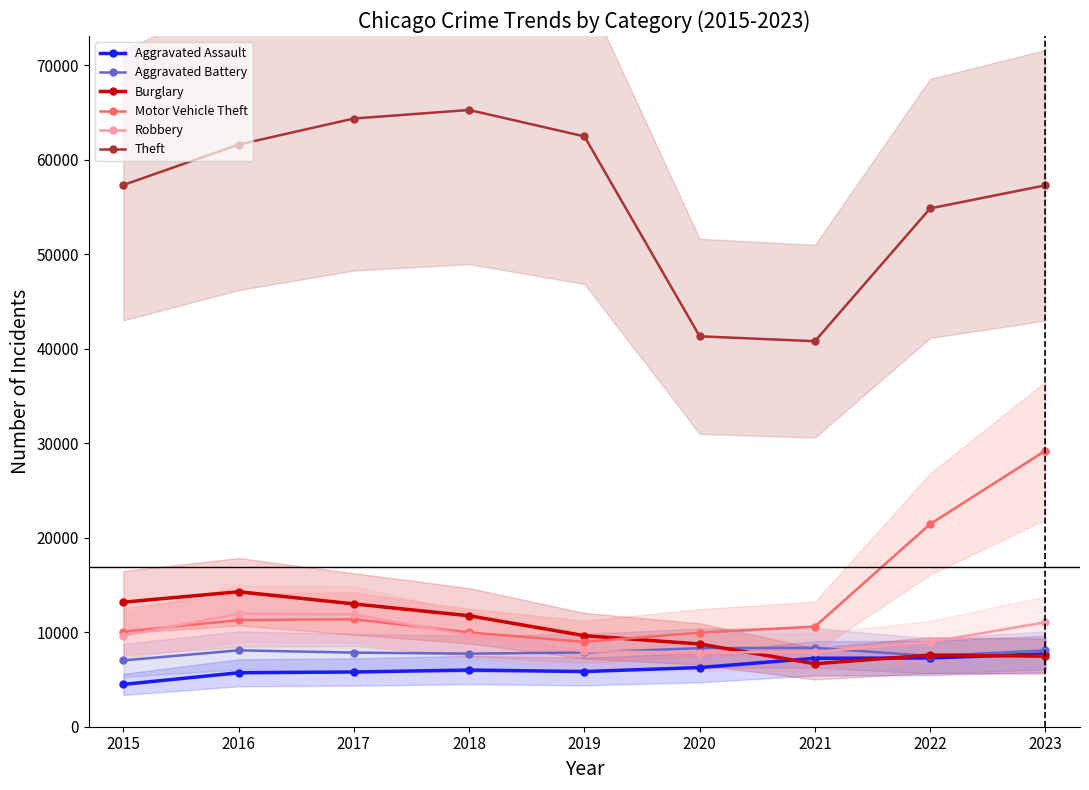

Reading left to right, extract all data points from this chart.

Aggravated Assault: 2015=4480	2016=5712	2017=5793	2018=6001	2019=5841	2020=6264	2021=7242	2022=7280	2023=7706
Aggravated Battery: 2015=7019	2016=8086	2017=7845	2018=7735	2019=7858	2020=8319	2021=8347	2022=7488	2023=8078
Burglary: 2015=13184	2016=14289	2017=13001	2018=11747	2019=9638	2020=8758	2021=6662	2022=7592	2023=7469
Motor Vehicle Theft: 2015=10068	2016=11286	2017=11380	2018=9985	2019=8977	2020=9959	2021=10602	2022=21456	2023=29222
Robbery: 2015=9638	2016=11960	2017=11880	2018=9681	2019=7995	2020=7855	2021=7918	2022=8963	2023=11060
Theft: 2015=57350	2016=61623	2017=64386	2018=65288	2019=62494	2020=41331	2021=40809	2022=54870	2023=57313